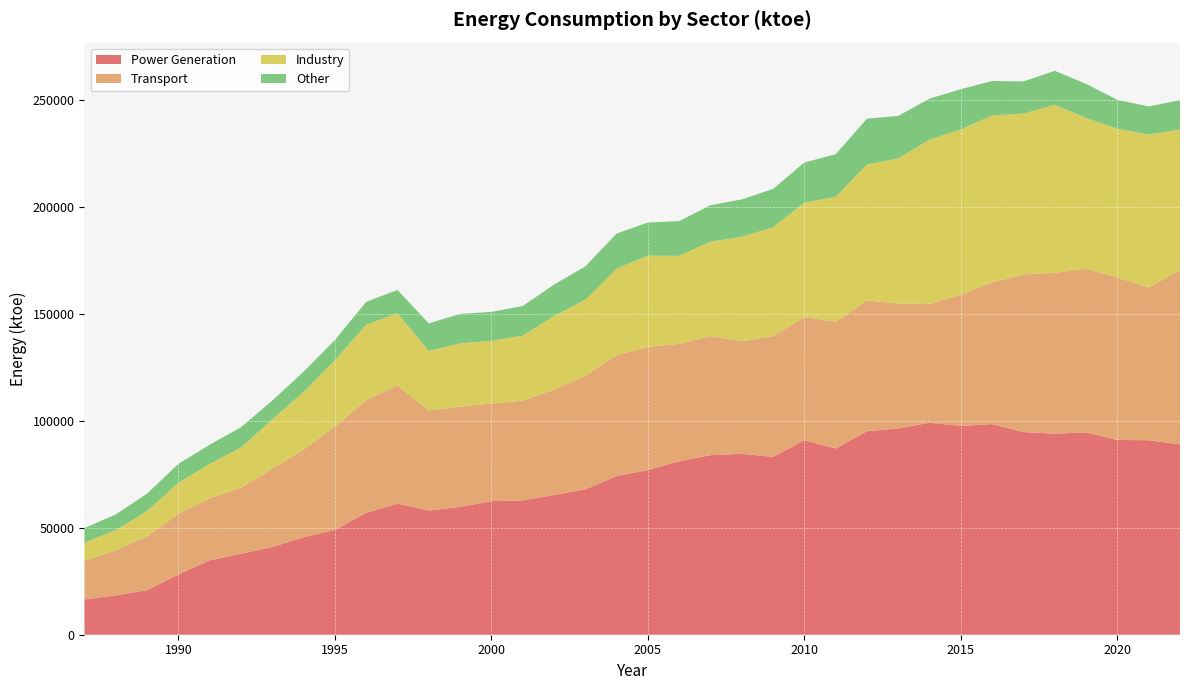

Reading right to left, extract all data points from this chart.

Power Generation: 2022=88889.9	2021=90854.8	2020=90991.2	2019=94529.8	2018=93917.6	2017=94676.0	2016=98403.9	2015=97539.1	2014=99053.8	2013=96355.1	2012=95087.8	2011=87001.7	2010=90883.4	2009=83063.5	2008=84534.2	2007=83893.1	2006=81056.9	2005=76915.5	2004=74119.4	2003=67895.0	2002=65268.7	2001=62758.8	2000=62436.9	1999=59694.8	1998=58012.2	1997=61241.9	1996=56887.4	1995=49014.1	1994=45558.8	1993=40966.5	1992=37798.5	1991=34750.1	1990=28149.1	1989=20770.8	1988=18380.0	1987=16491.6
Transport: 2022=81518.0	2021=71378.2	2020=75890.8	2019=76459.9	2018=75167.4	2017=73633.2	2016=66230.3	2015=61281.7	2014=55511.1	2013=58300.8	2012=61098.2	2011=59241.5	2010=57481.7	2009=56397.8	2008=52550.9	2007=55574.8	2006=54860.6	2005=57548.7	2004=56564.4	2003=53030.3	2002=49259.3	2001=46556.9	2000=45582.3	1999=46916.6	1998=46770.8	1997=55235.1	1996=52710.7	1995=48210.8	1994=40938.5	1993=36534.4	1992=30912.5	1991=28978.1	1990=28354.5	1989=25202.4	1988=21047.1	1987=18092.0
Industry: 2022=65605.3	2021=71462.6	2020=69544.9	2019=70380.8	2018=78446.8	2017=75165.6	2016=77977.7	2015=77272.1	2014=76727.8	2013=67904.0	2012=63507.2	2011=58351.4	2010=53482.2	2009=50897.0	2008=48831.0	2007=44181.1	2006=41087.8	2005=42628.8	2004=40357.4	2003=35528.1	2002=34407.0	2001=30383.8	2000=29310.3	1999=29487.0	1998=27774.3	1997=33717.8	1996=35211.0	1995=31030.7	1994=26929.1	1993=23092.0	1992=18775.3	1991=16062.2	1990=14460.0	1989=11802.9	1988=9419.3	1987=8492.3
Other: 2022=13701.9	2021=13110.0	2020=13471.5	2019=15967.9	2018=15902.1	2017=14995.5	2016=16079.6	2015=18769.1	2014=19194.1	2013=19805.5	2012=21427.2	2011=19883.6	2010=18779.0	2009=17912.2	2008=17442.7	2007=17019.2	2006=16228.7	2005=15481.9	2004=16377.0	2003=15600.4	2002=14623.1	2001=13845.7	2000=13502.4	1999=13783.2	1998=12894.2	1997=10862.7	1996=10744.1	1995=9436.1	1994=9449.8	1993=8789.4	1992=9475.7	1991=8965.5	1990=8838.4	1989=8144.5	1988=7363.7	1987=6766.4